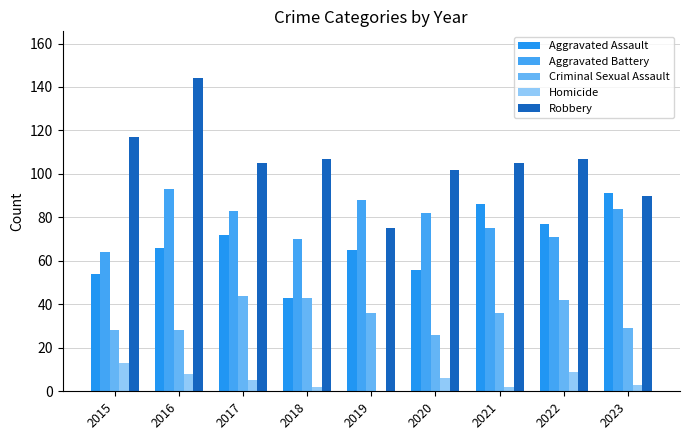

Are the bars horizontal?

No